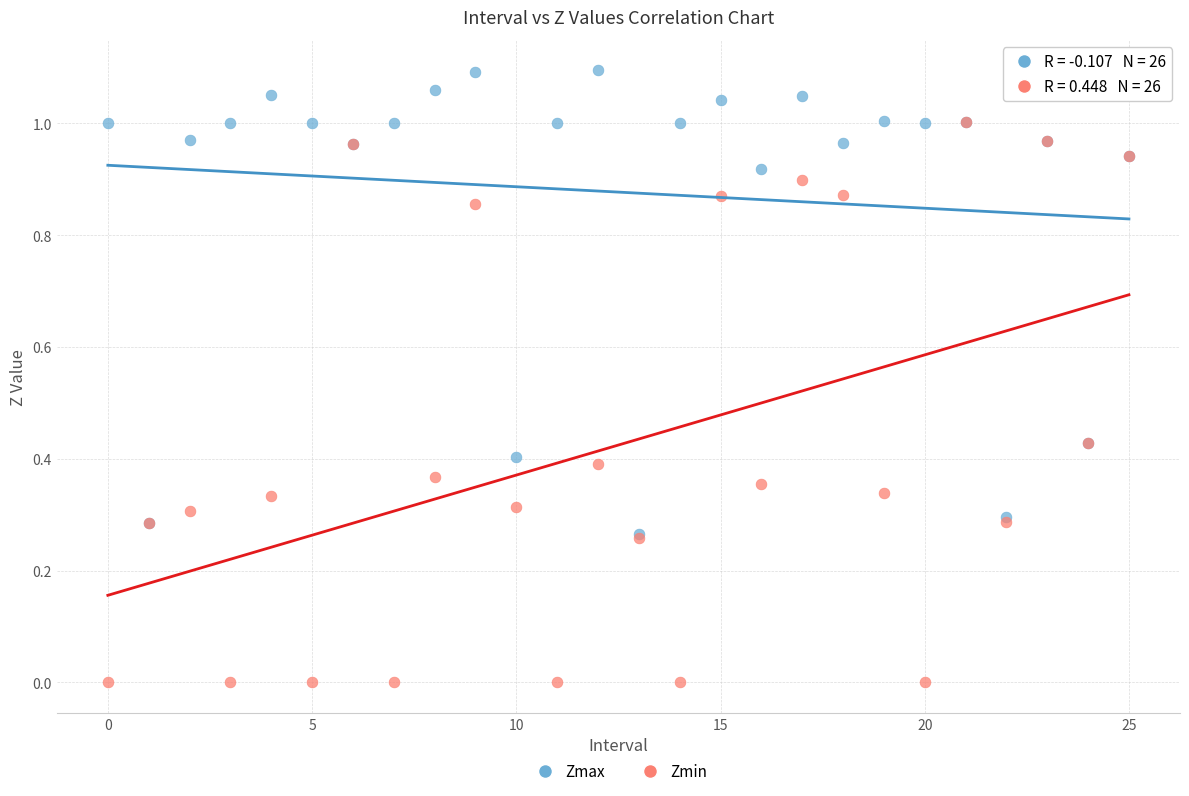

Which series reaches the maximum Y coordinate?

Zmax